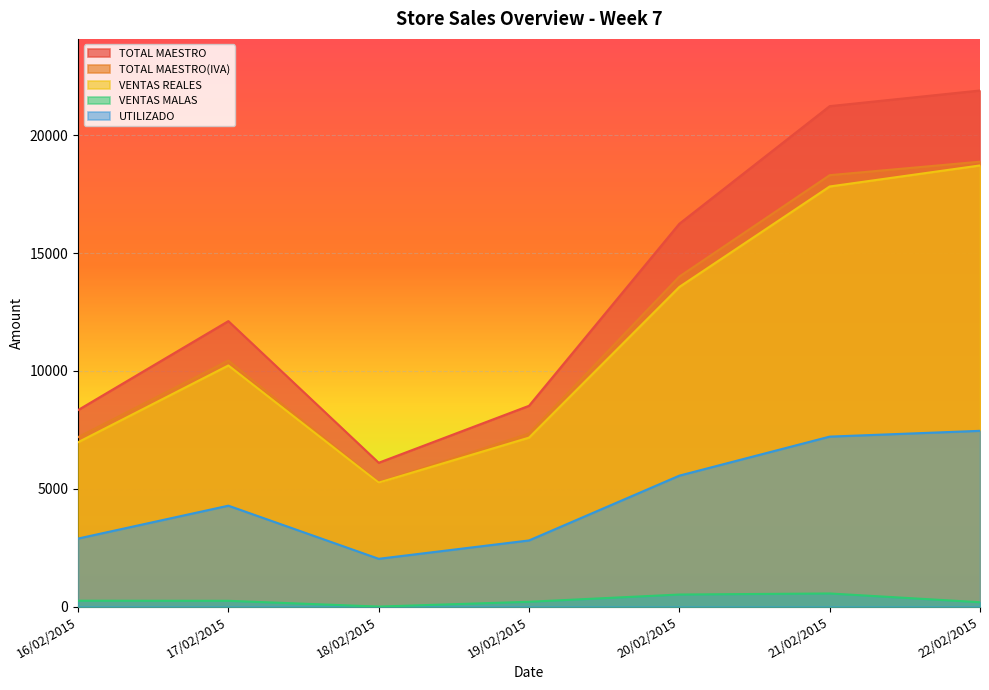

Is it true that VENTAS REALES equals 13453.3 at 17/02/2015?

False